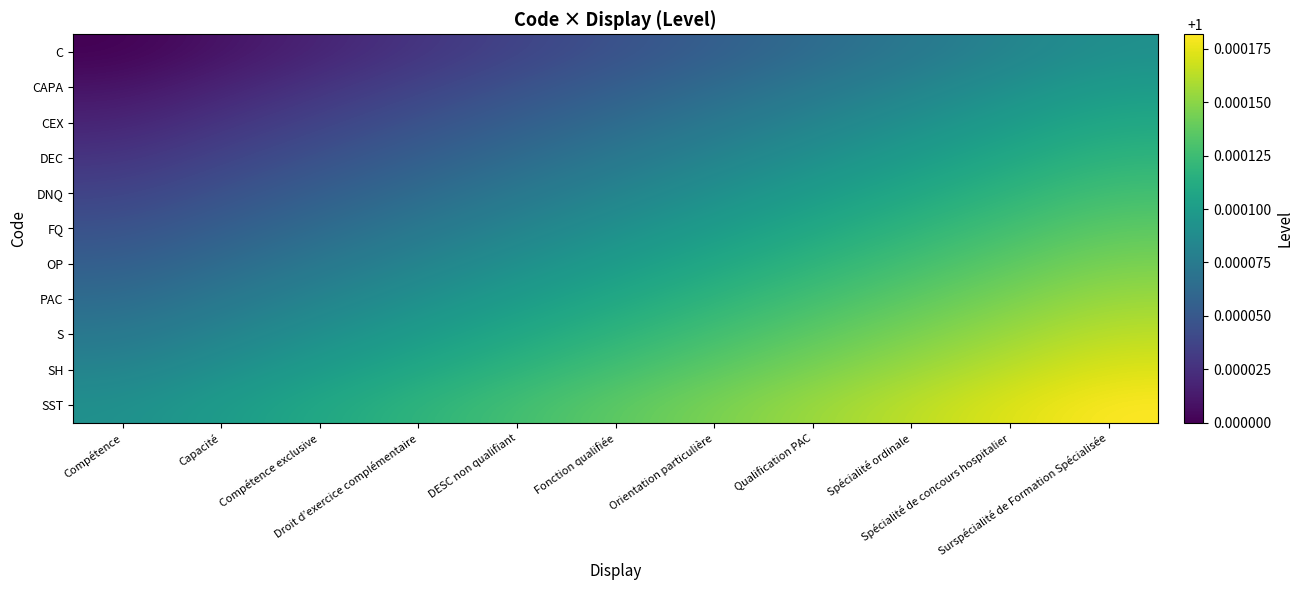

Rank the series at Surspécialité de Formation Spécialisée from lowest to highest value.

C, CAPA, CEX, DEC, DNQ, FQ, OP, PAC, S, SH, SST